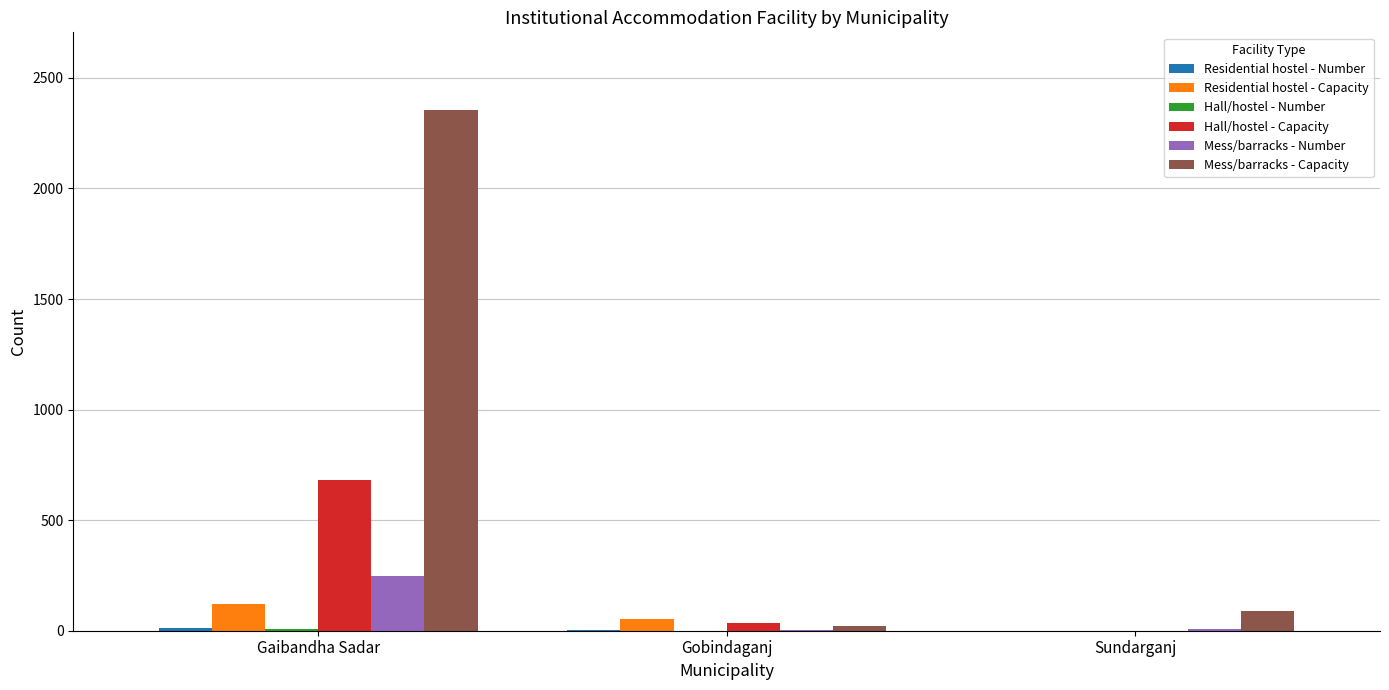

How many distinct data groups are displayed?

6